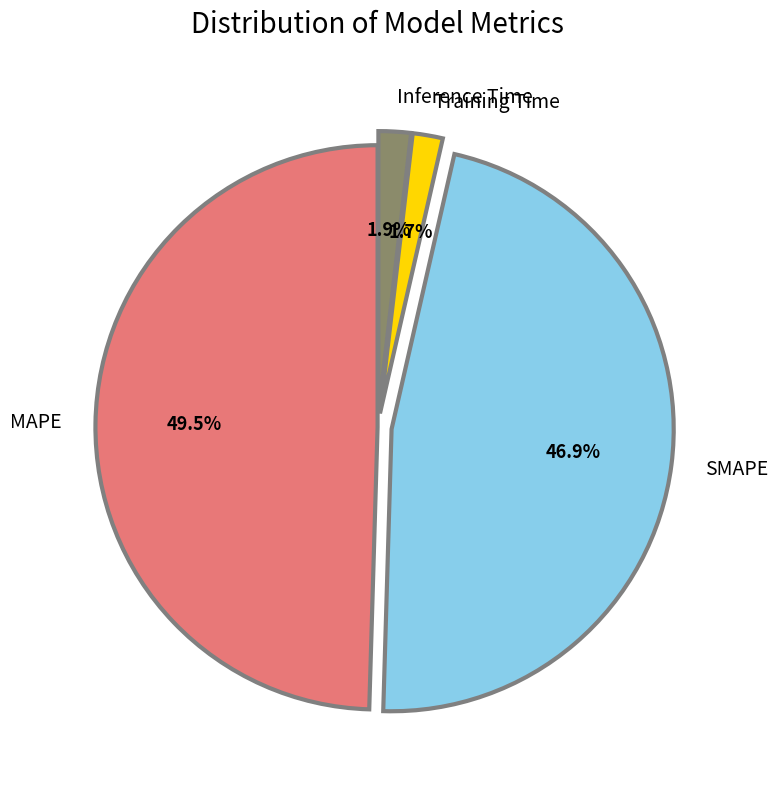

What percentage do Training Time and Inference Time together represent?

3.6%